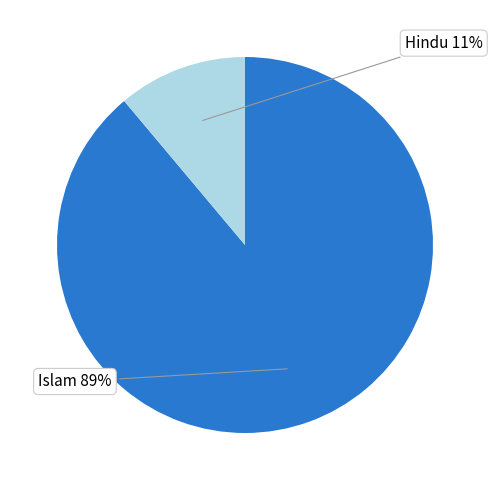

To the nearest percent, what is the average slice percentage?

50%